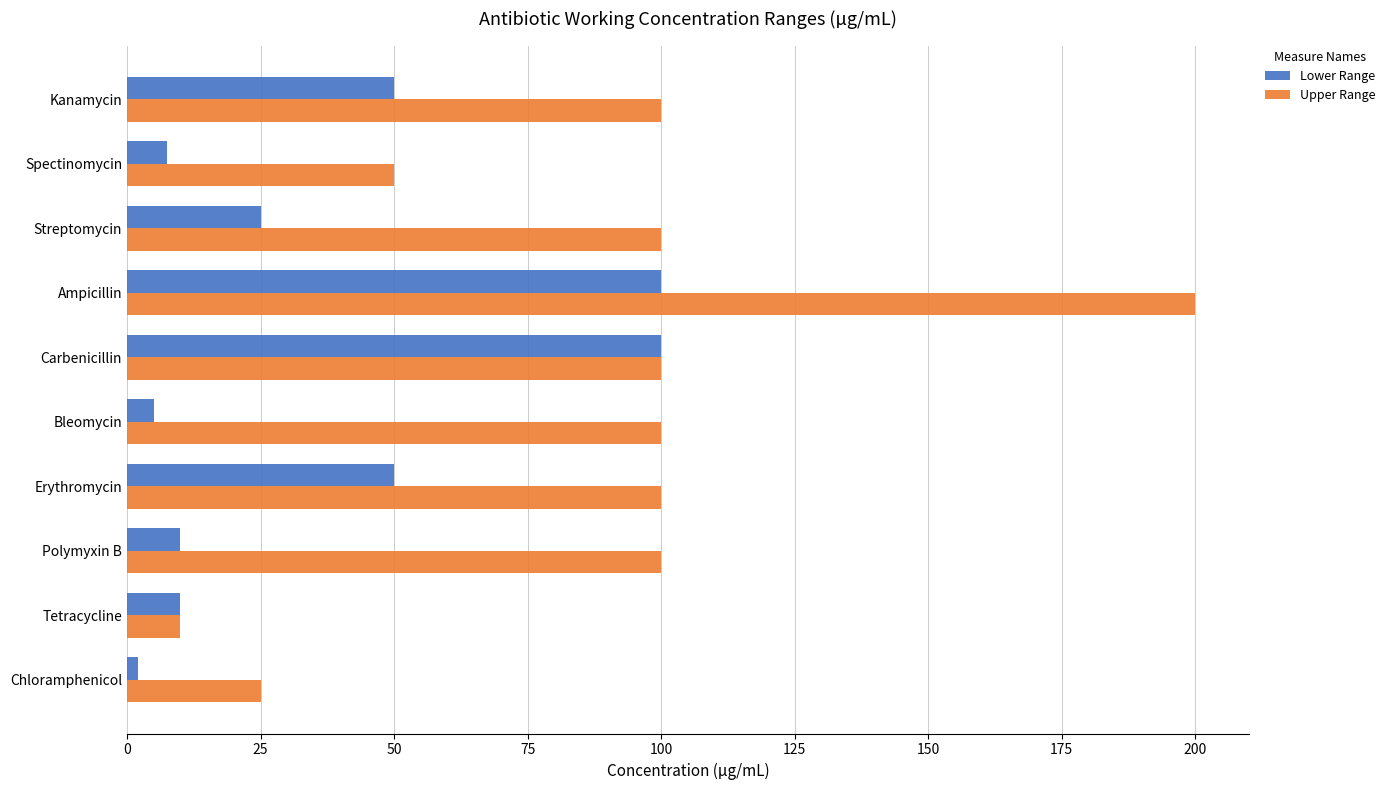

What is the difference between the maximum and minimum values in the Lower Range series?

98.0